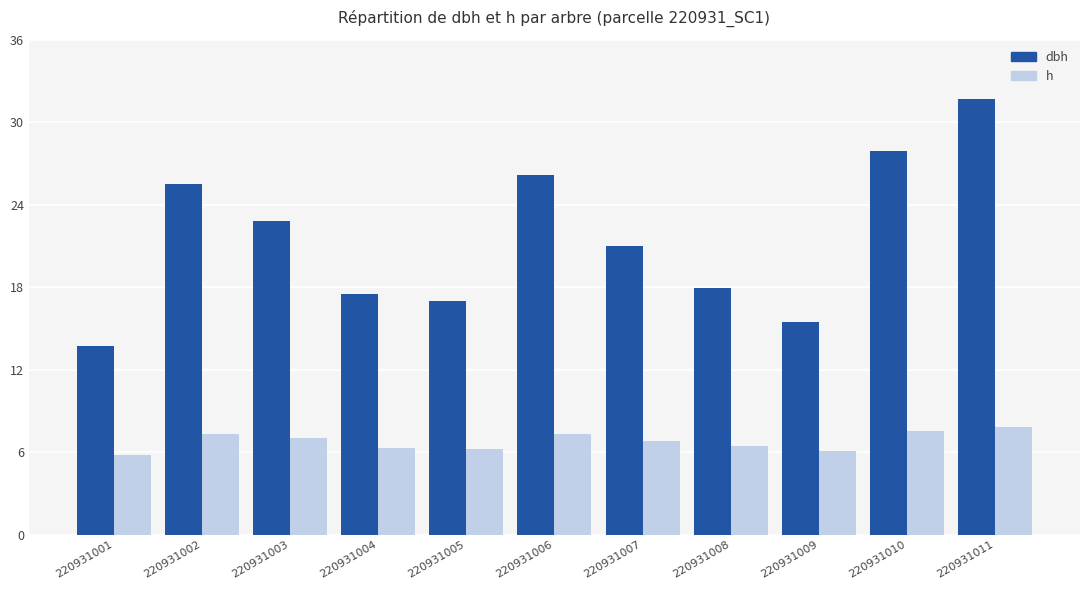

What is the approximate value of dbh at 220931004?

17.5